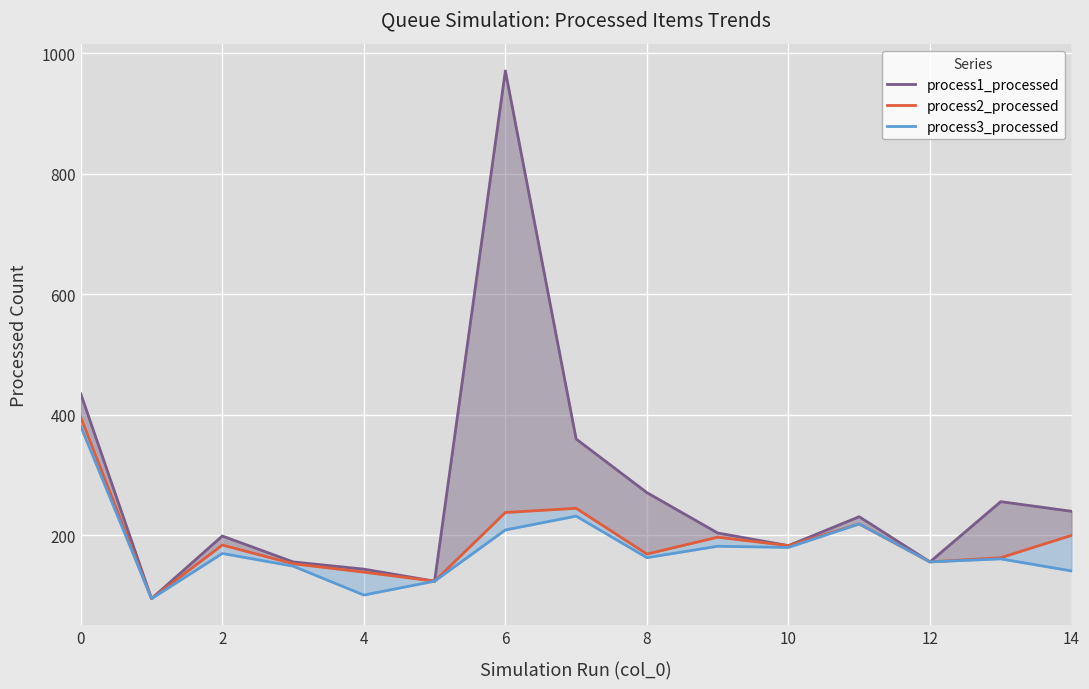

True or false: process1_processed has more than 2 points higher than both neighbors.

True